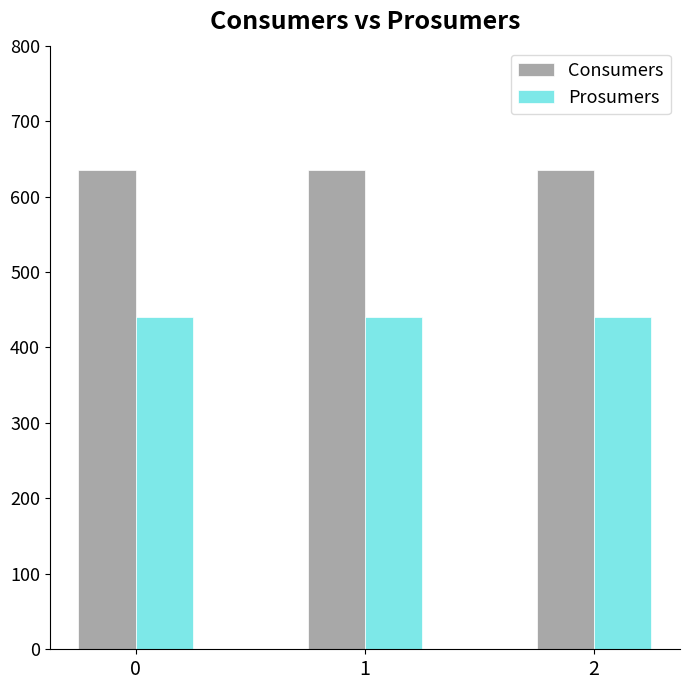

Rank the series by their average value, from lowest to highest.

Prosumers, Consumers